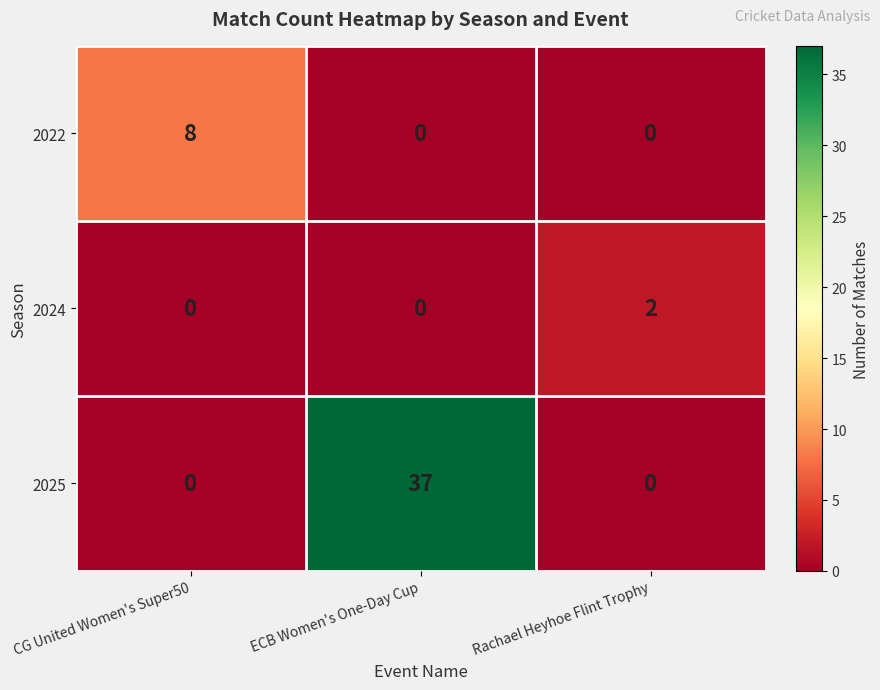

Which series has the largest total across all categories?

2025